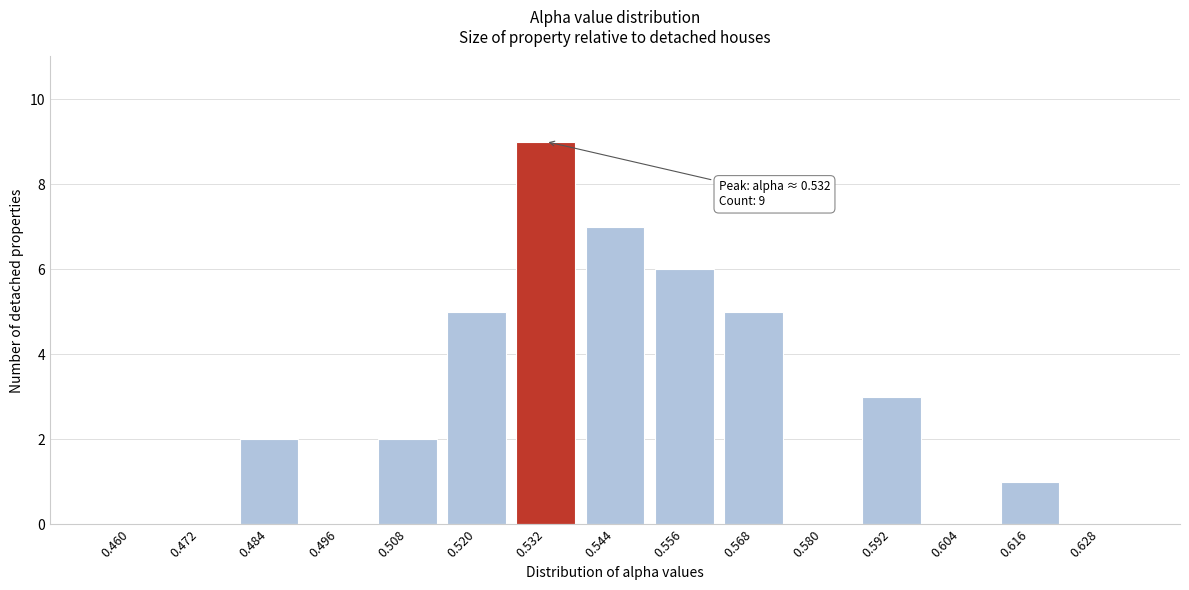

Reading right to left, what are all the values shown in this chart?

0.628=0	0.616=1	0.604=0	0.592=3	0.580=0	0.568=5	0.556=6	0.544=7	0.532=9	0.520=5	0.508=2	0.496=0	0.484=2	0.472=0	0.460=0